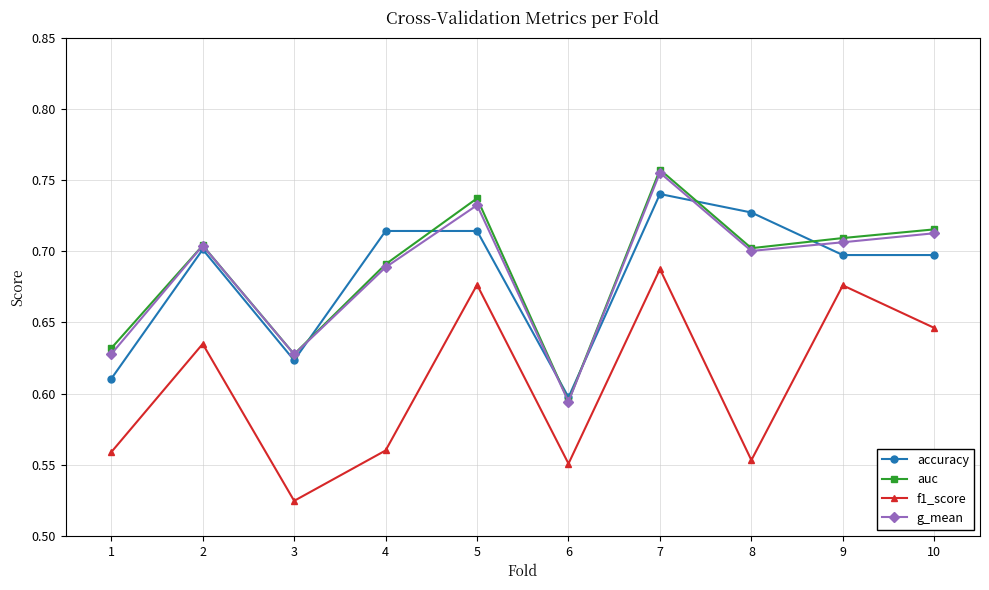

At which label does f1_score reach its peak?

7